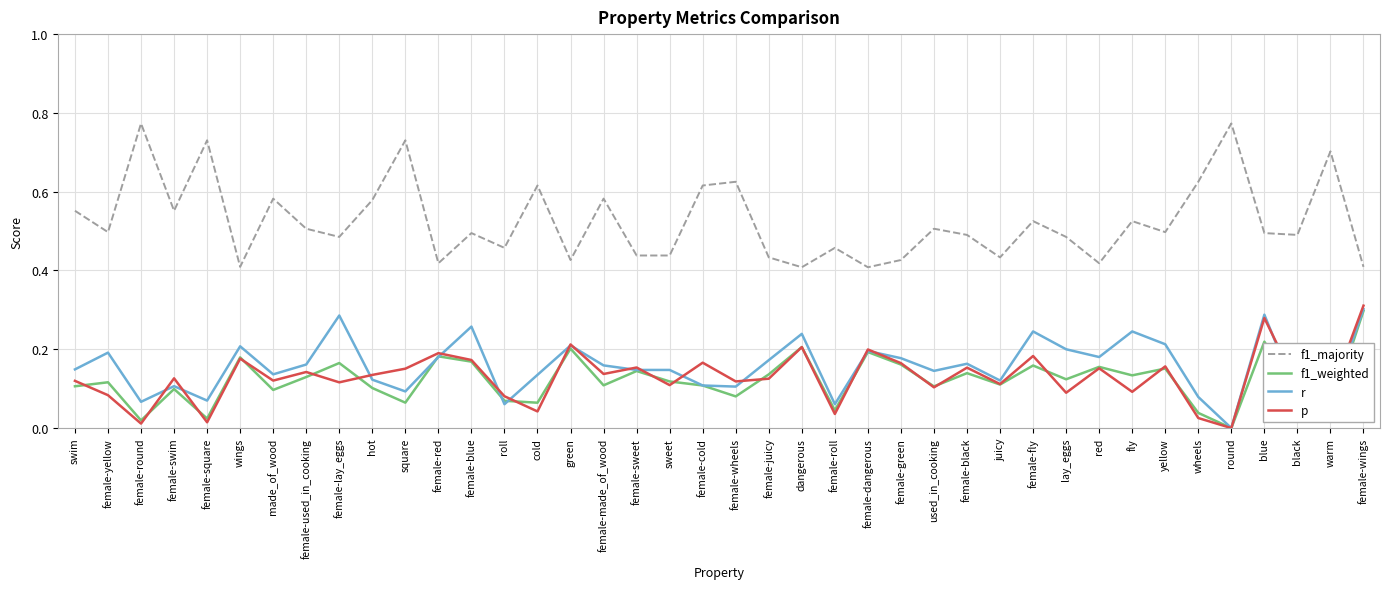

Where is the first local maximum for r?

female-yellow